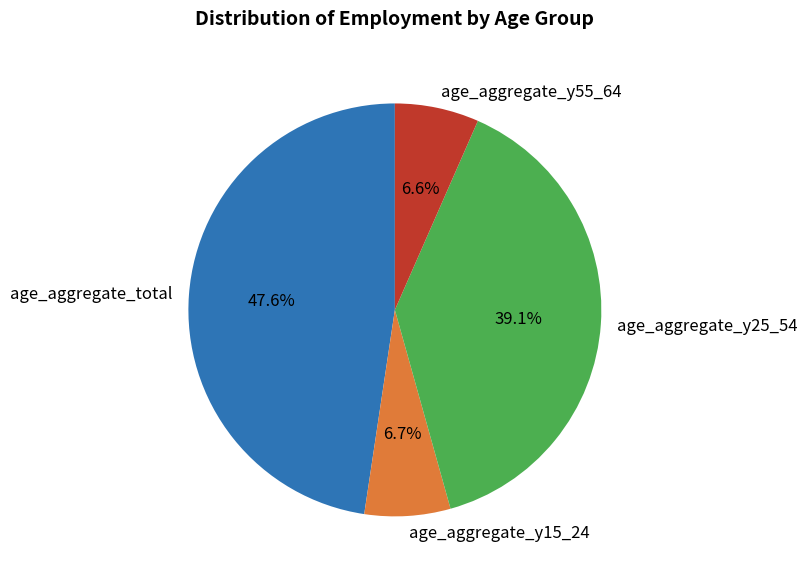

To the nearest percent, what is the average slice percentage?

25%